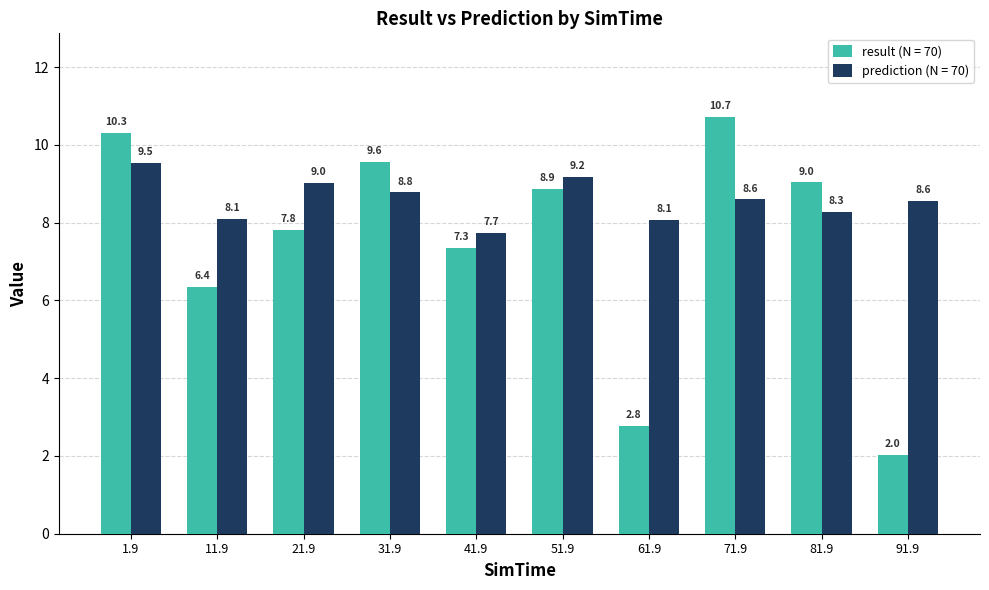

What is the label of the 2nd bar from the right?

81.9